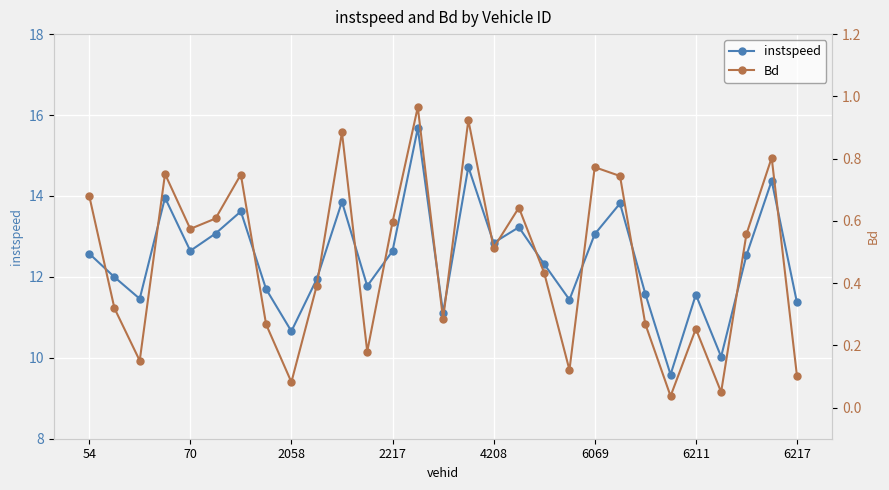

The value of instspeed at 6211 is 11.6. True or false?

True